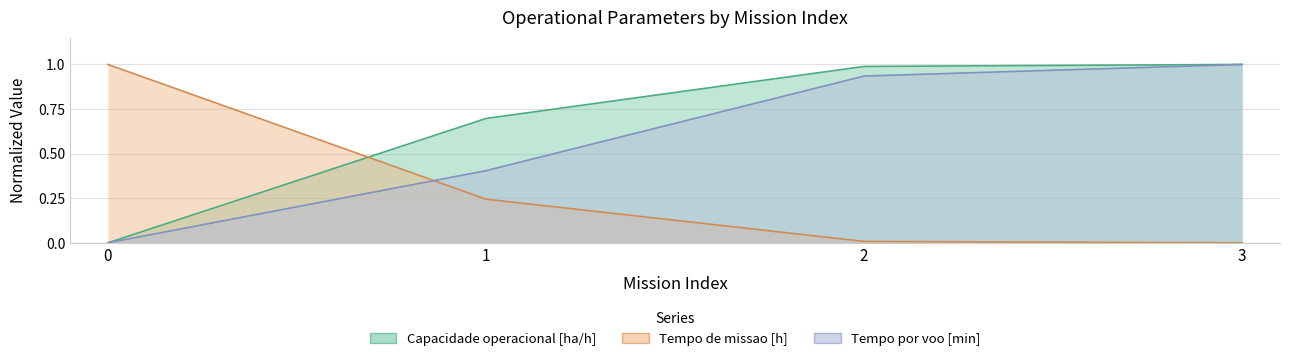

Between 1 and 2, which series saw the biggest shift?

Tempo por voo [min]